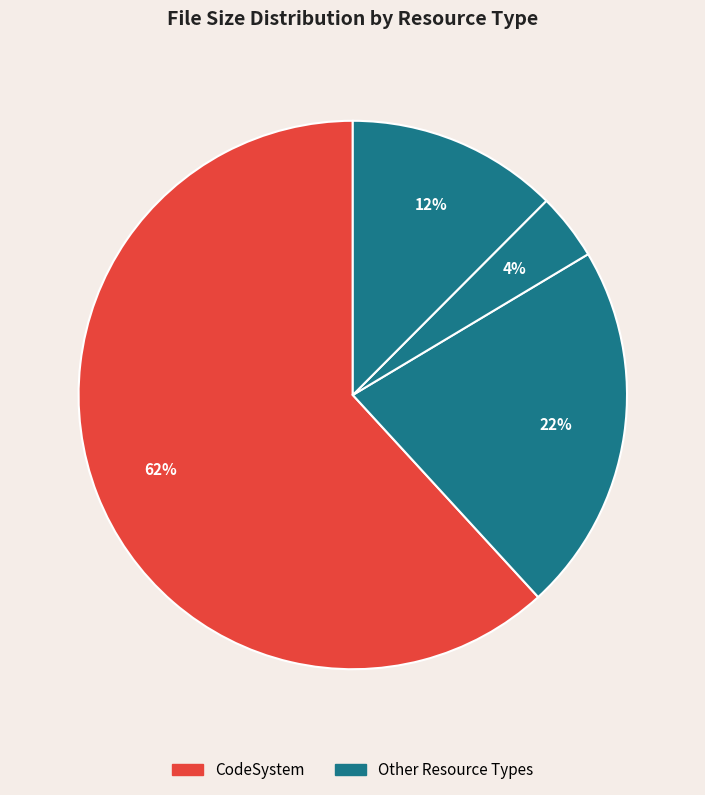

Which category has the biggest portion of the pie?

CodeSystem